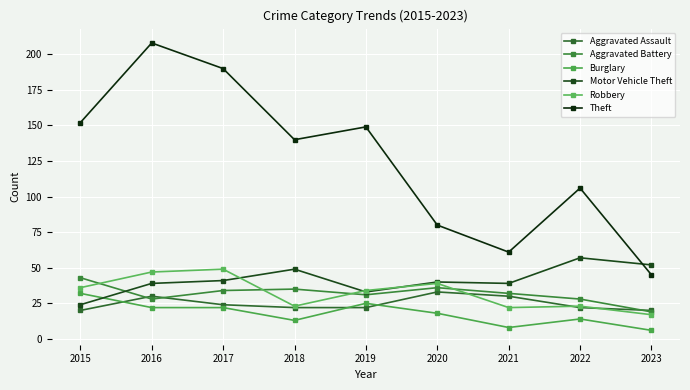

Where is Aggravated Battery nearest to the value 31?

2019